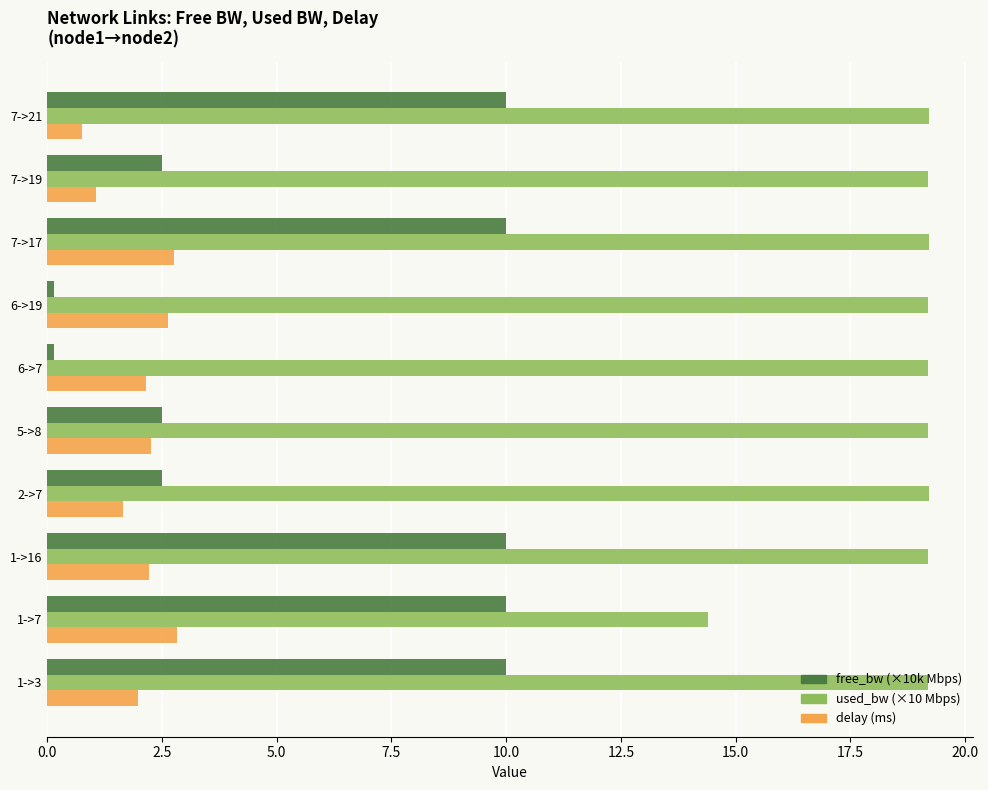

What is the maximum value for delay (ms)?

2.8